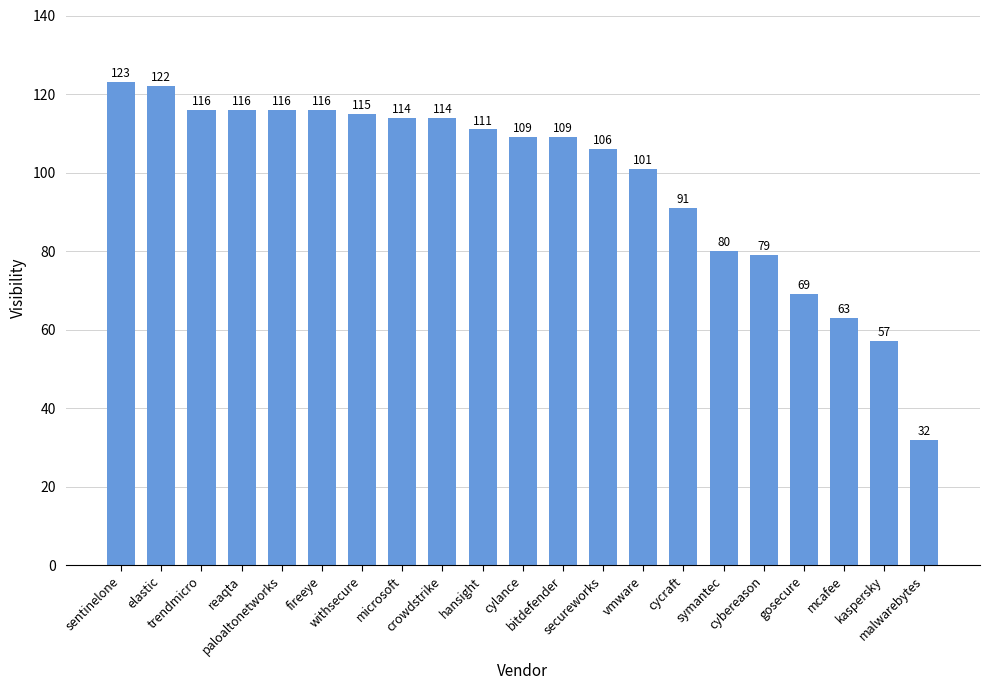

Which category has the highest value across all series?

sentinelone